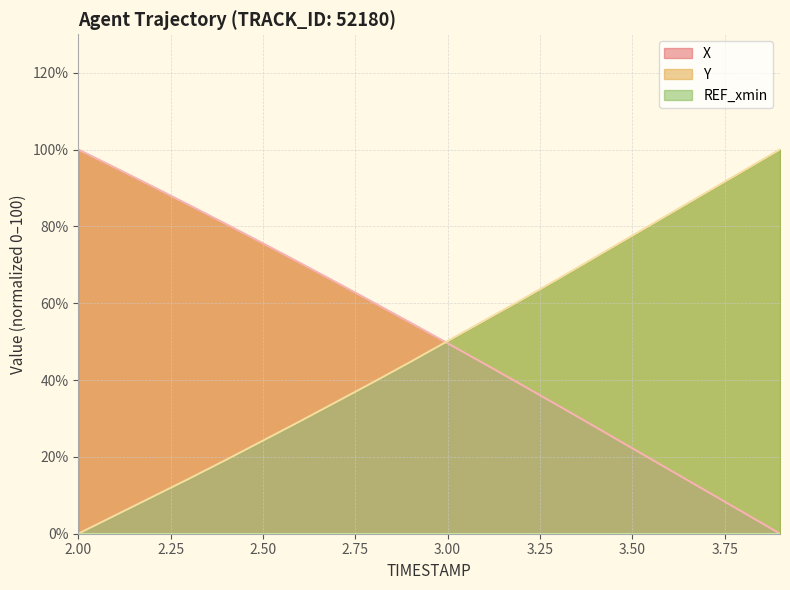

How many data points in Y are above 50?

10